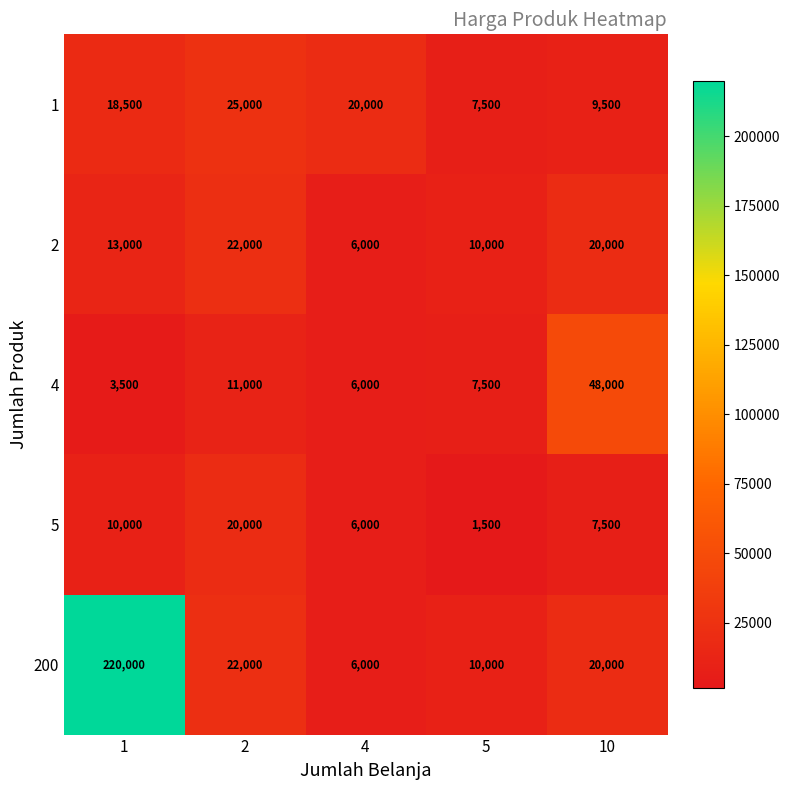

What is the sum of the 1 values at 1 and 10?

28000